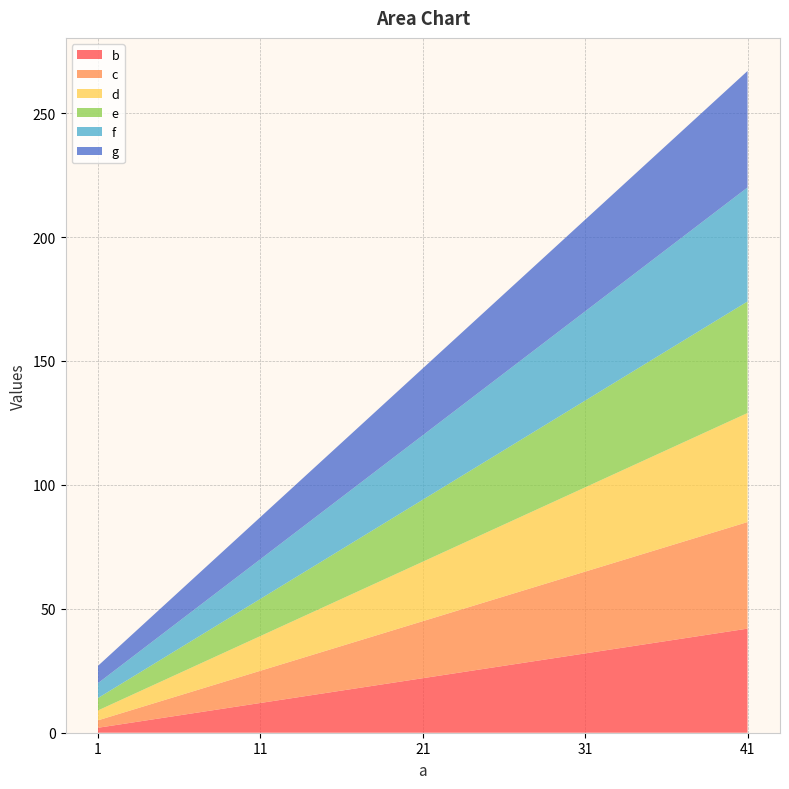

What is the value of the d point at the 4th from the left?

34